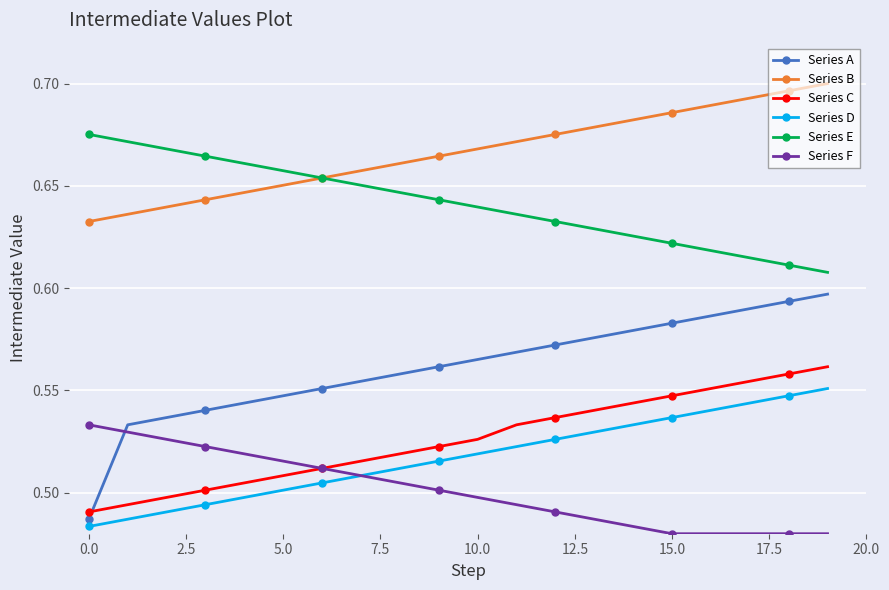

How many Series E values are between 0 and 1?

20